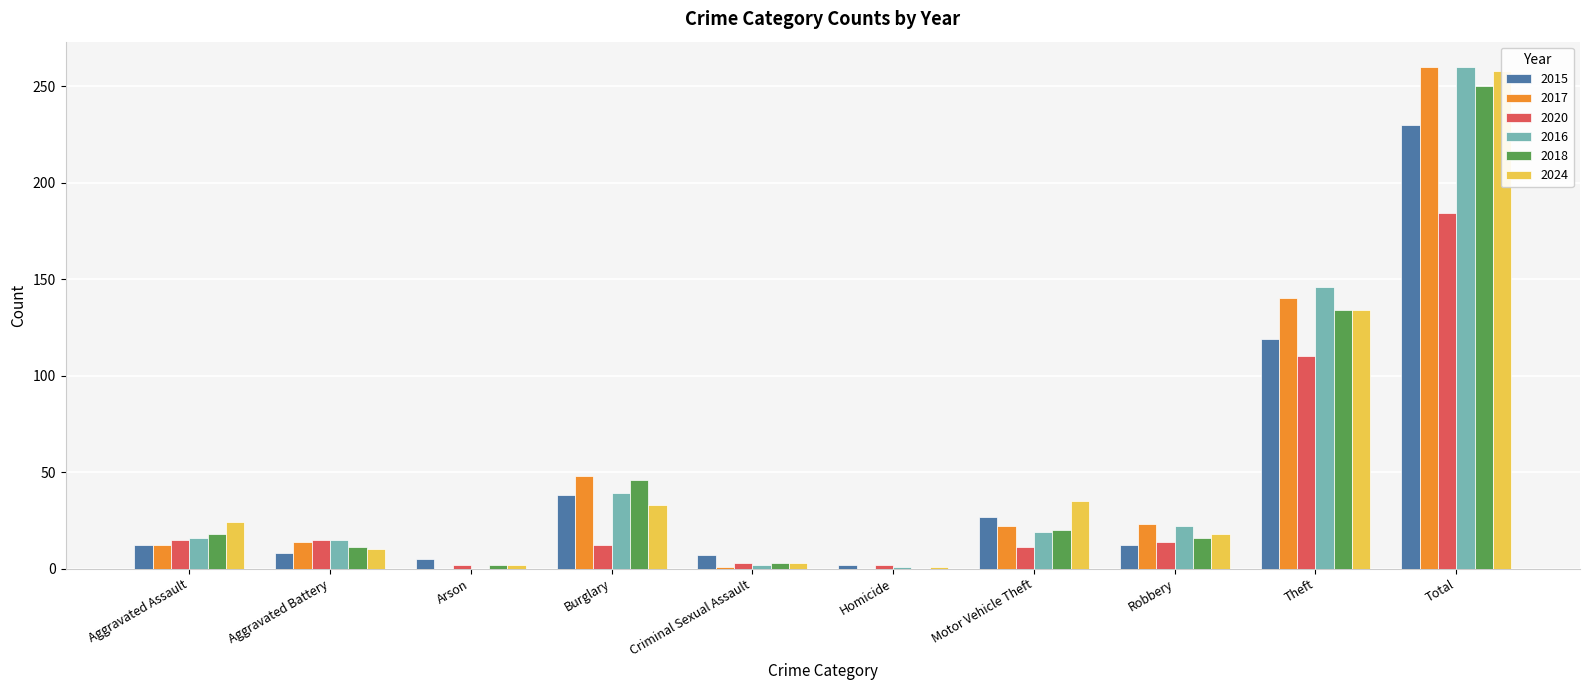

Are the bars grouped side by side (vs. stacked)?

Yes